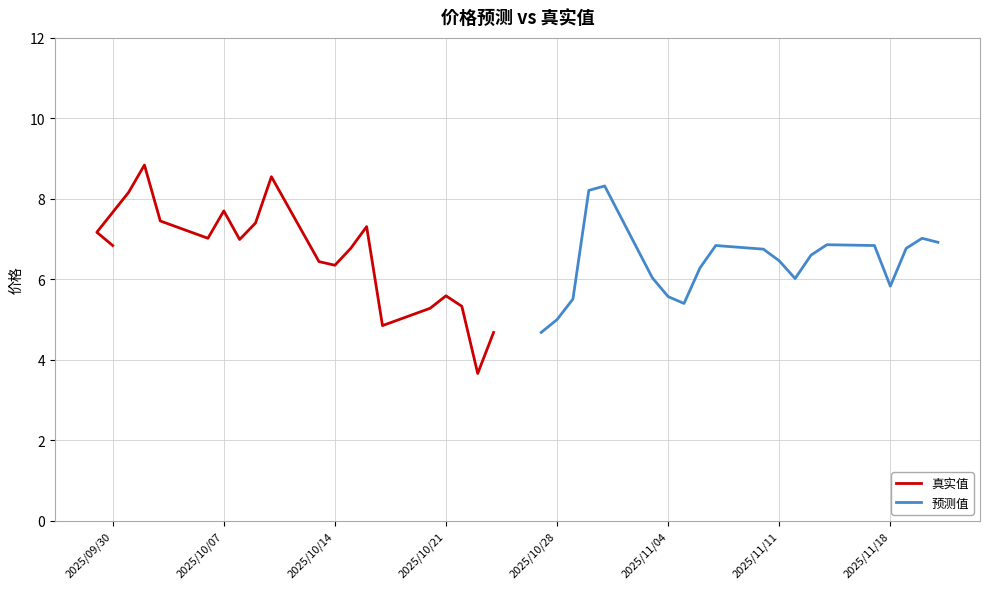

What is the label of the 20th point from the right?

2025/09/30